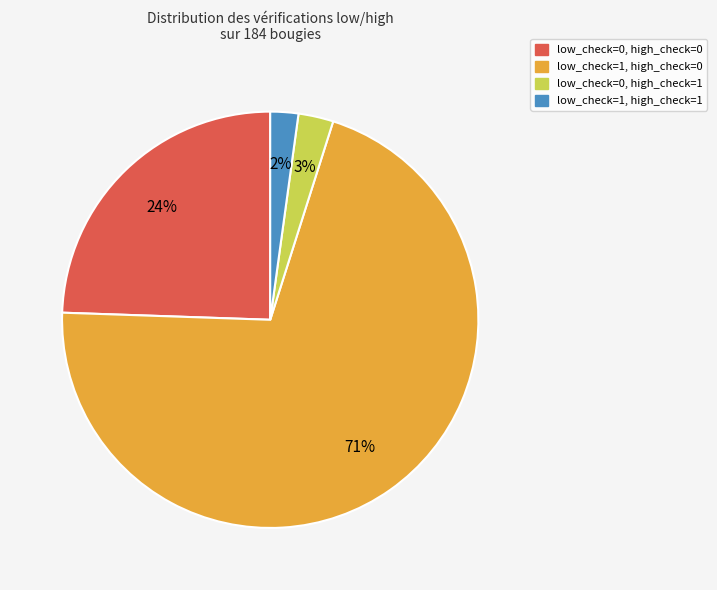

Which category has the smallest portion of the pie?

low_check=1, high_check=1